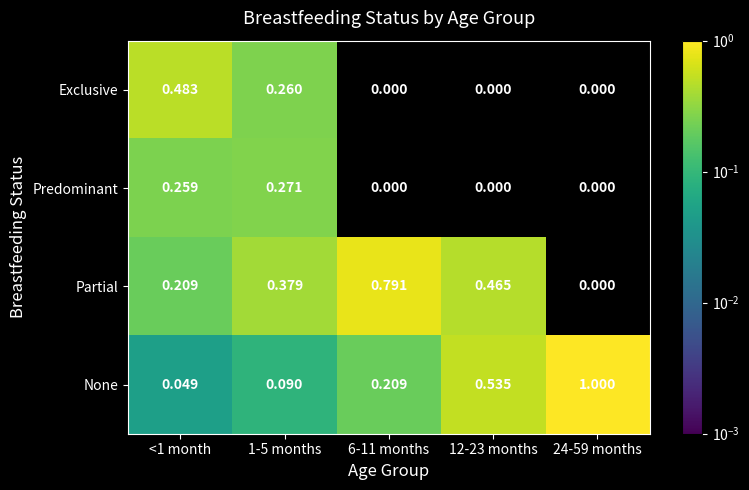

Which series has the largest total across all categories?

None